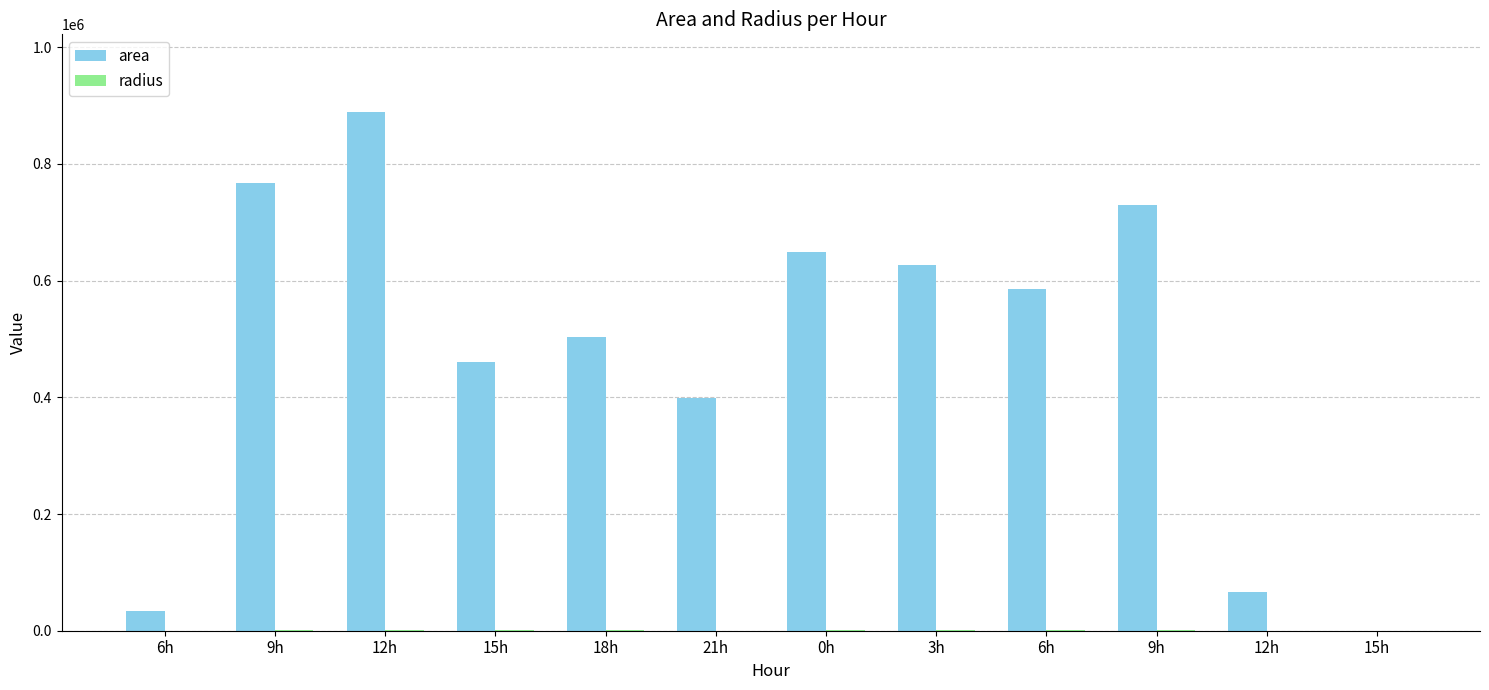

Are the bars horizontal?

No